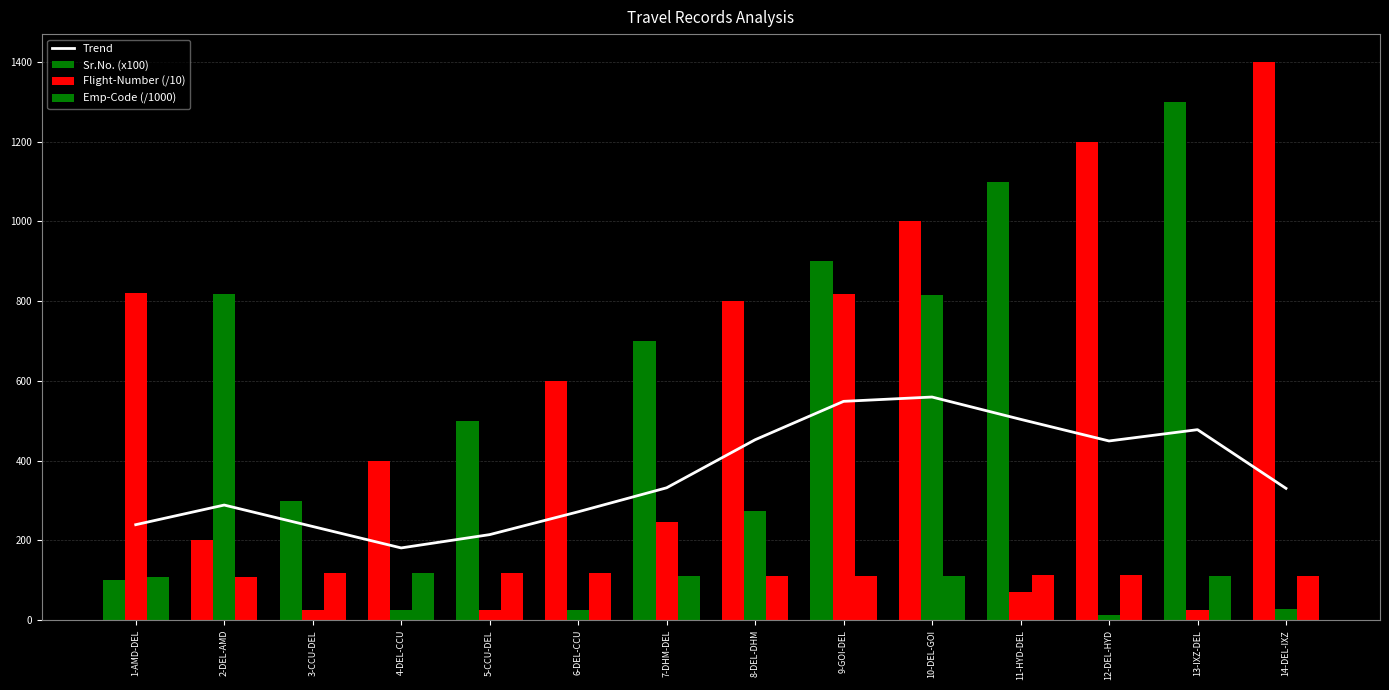

Reading right to left, what are all the values shown in this chart?

Trend: 330.6	477.8	449.5	503.8	559.7	548.8	452.5	332.0	271.8	214.5	181.2	234.9	288.7	239.5
Sr.No. (x100): 1400.0	1300.0	1200.0	1100.0	1000.0	900.0	800.0	700.0	600.0	500.0	400.0	300.0	200.0	100.0
Flight-Number (/10): 27.2	25.4	12.5	70.8	814.4	817.2	274.6	246.9	25.3	25.4	25.3	25.4	819.3	819.4
Emp-Code (/1000): 111.3	111.3	112.6	112.6	111.0	111.0	111.4	111.4	118.4	118.4	118.0	118.0	108.2	108.2